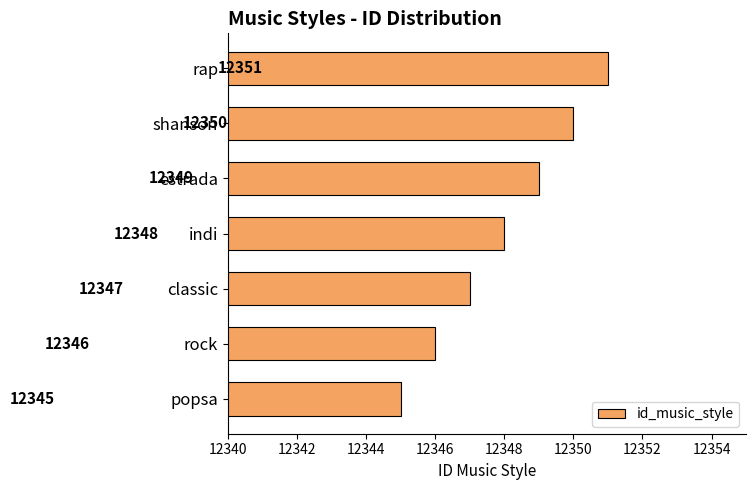

Count the values in the range 12346 to 12350.

5